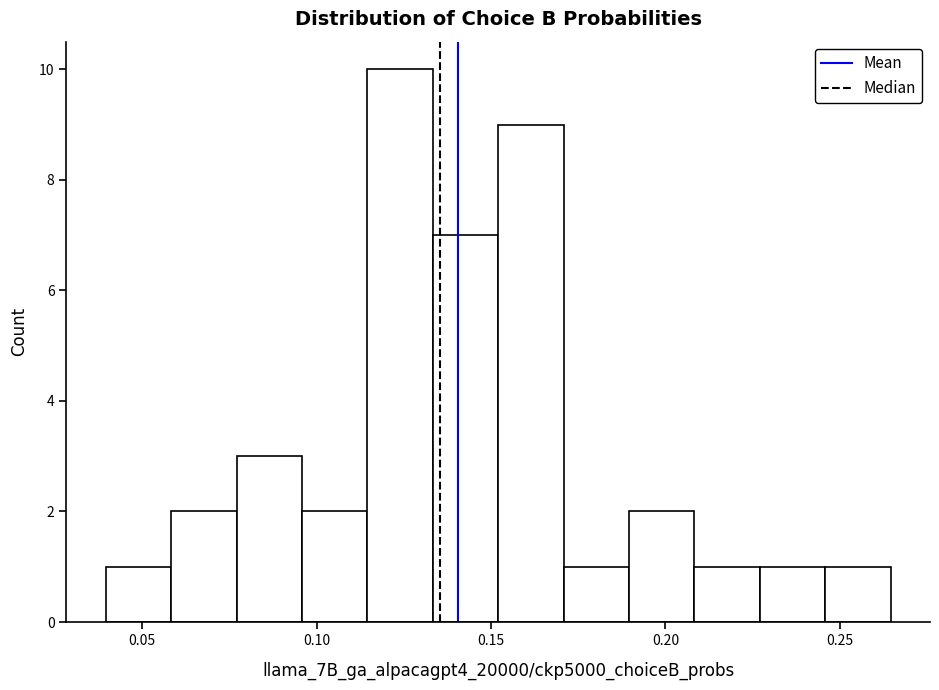

Read against the x-axis, roughly where is the centre of the tallest bar?

0.125